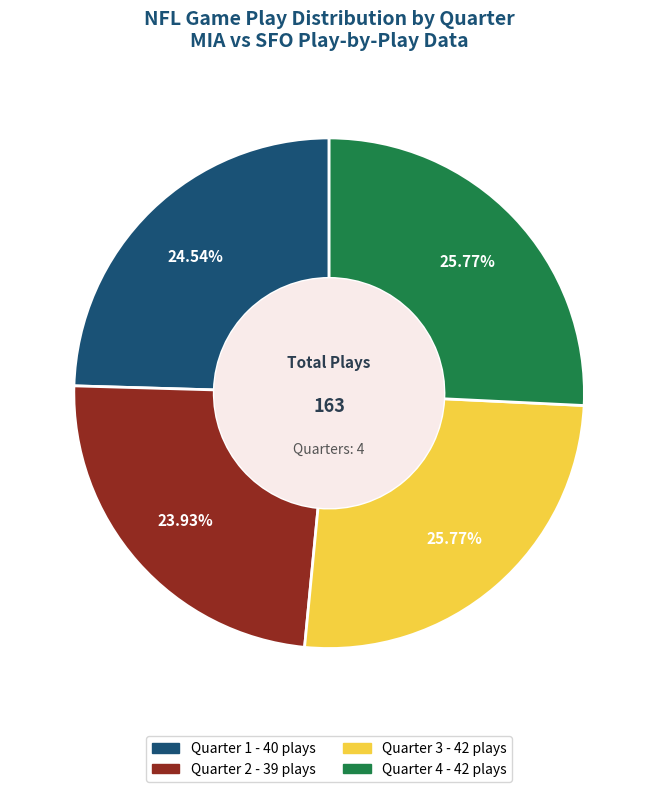

Is there any slice that represents more than half of the pie?

No